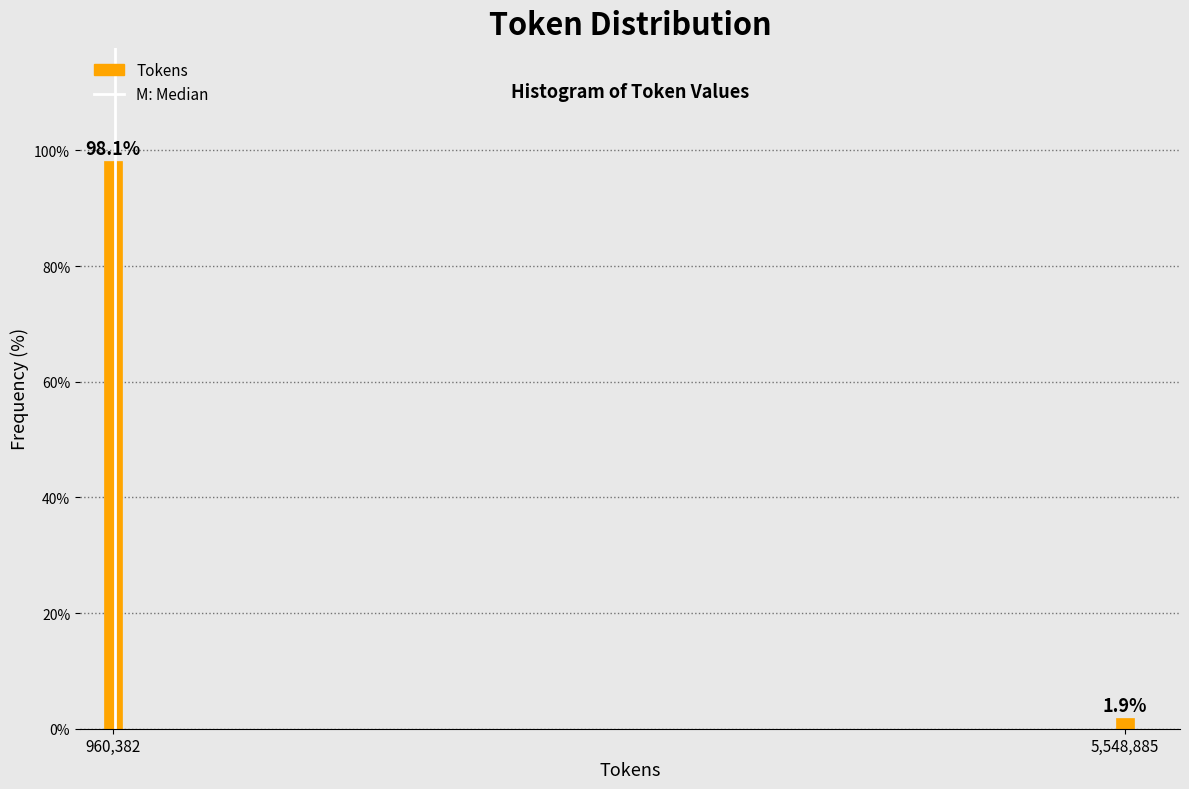

Reading left to right, transcribe all the data shown in this chart.

98.1	1.9